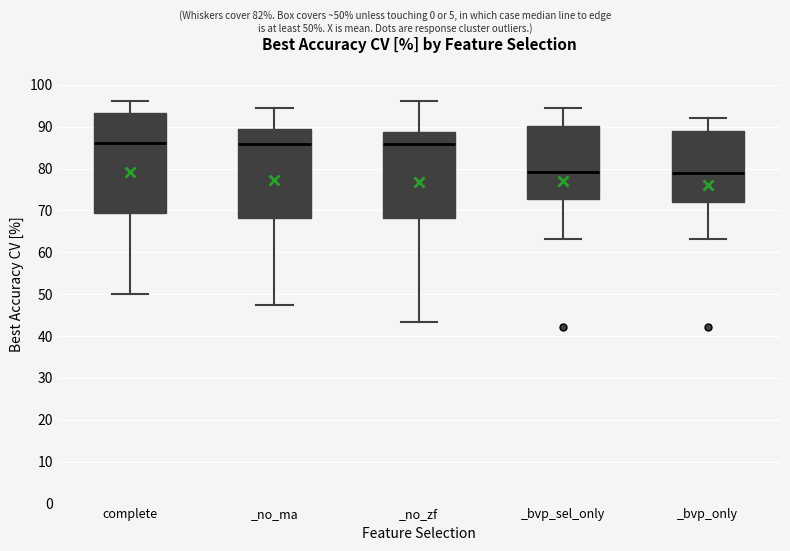

Where is the upper edge of the box for complete on the y-axis? The values are not printed on the chart, so give them approximately, as read against the axis.

93